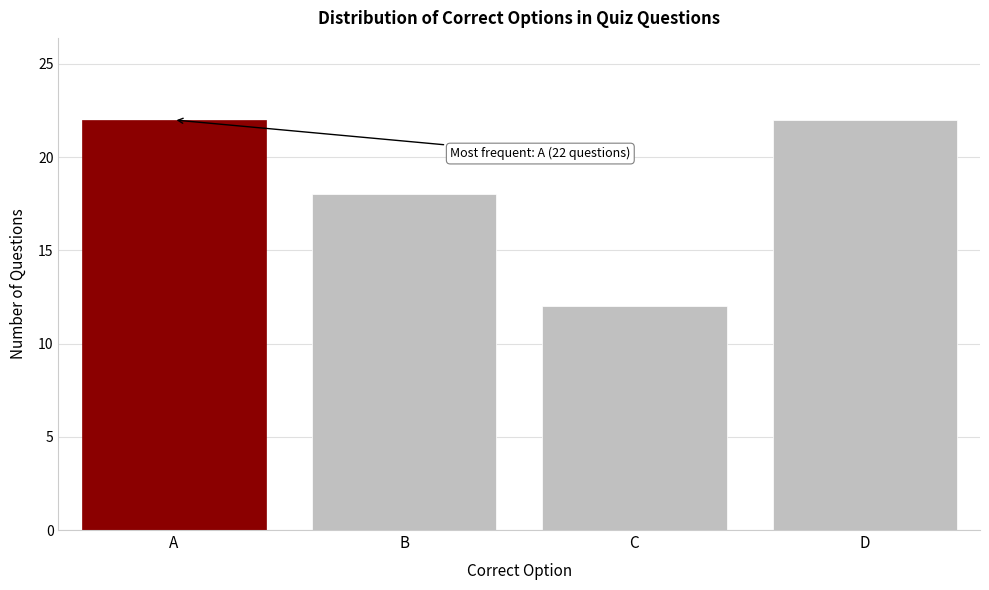

Reading left to right, transcribe all the data shown in this chart.

22	18	12	22